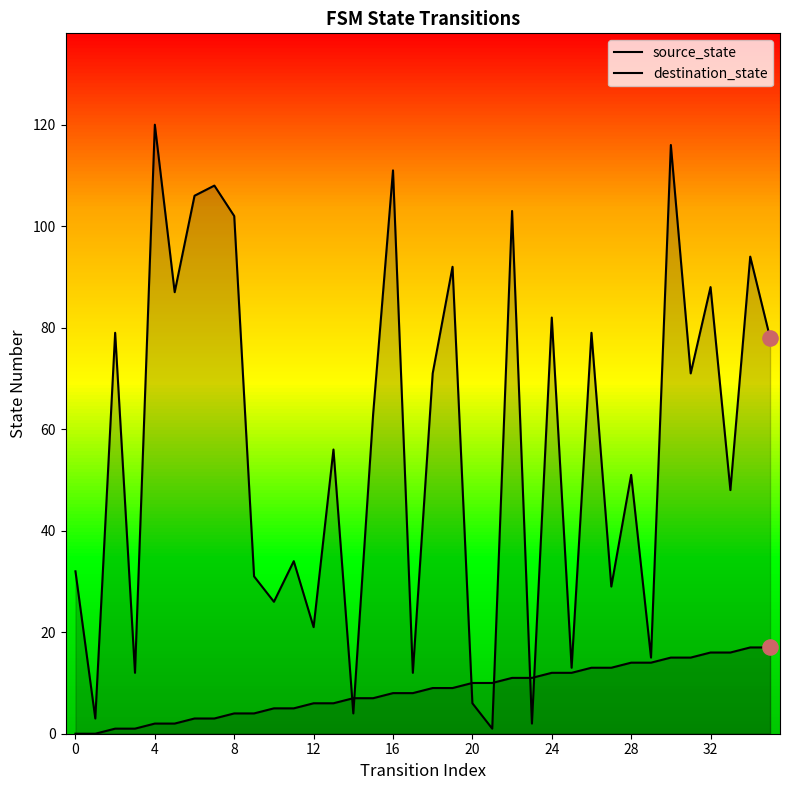

At how many categories does at least one series exceed 110?

3